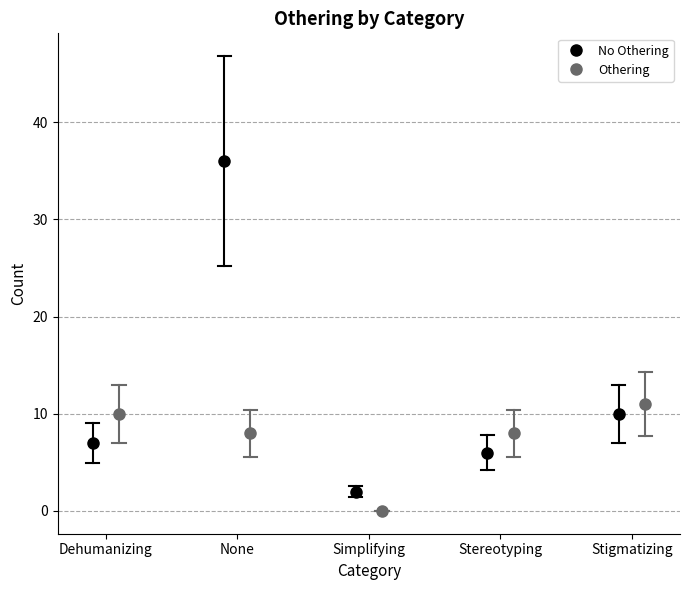

Is this an area chart (filled region under the line)?

No